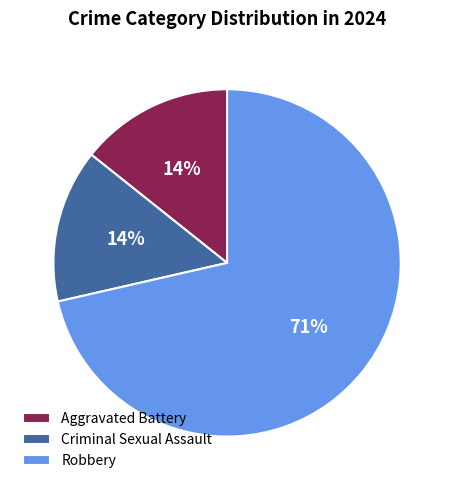

Which category accounts for the majority?

Robbery